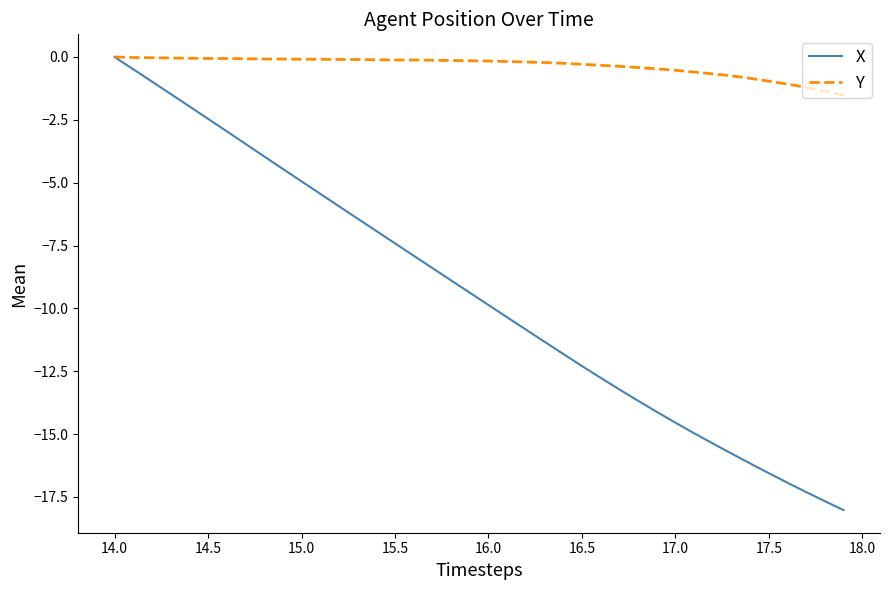

What is the sum of all Y values?

-14.1